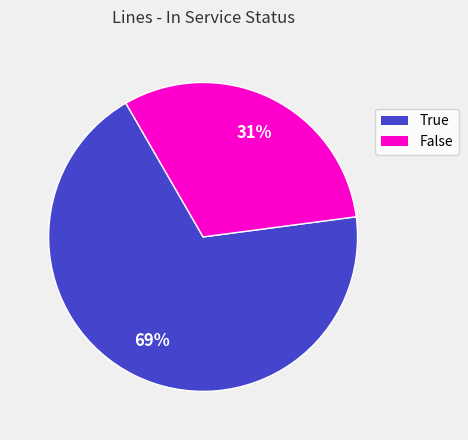

Approximately how many times larger is the value at True compared to False?

2.2